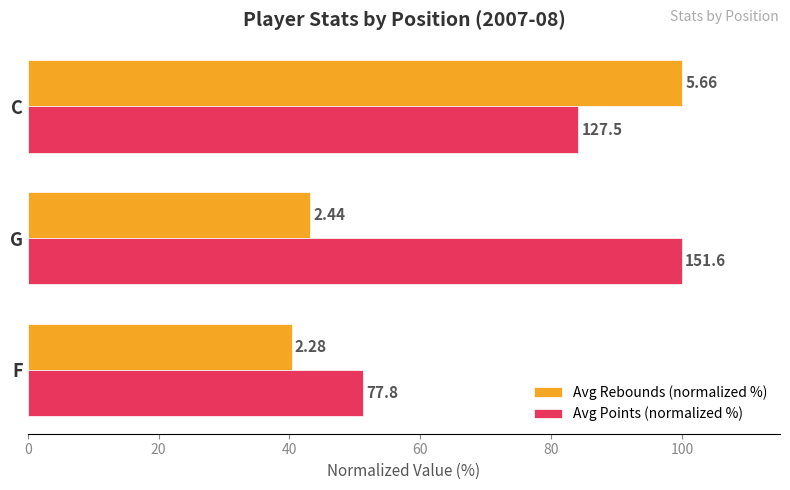

What are all the series names shown in the legend?

Avg Rebounds (normalized %), Avg Points (normalized %)